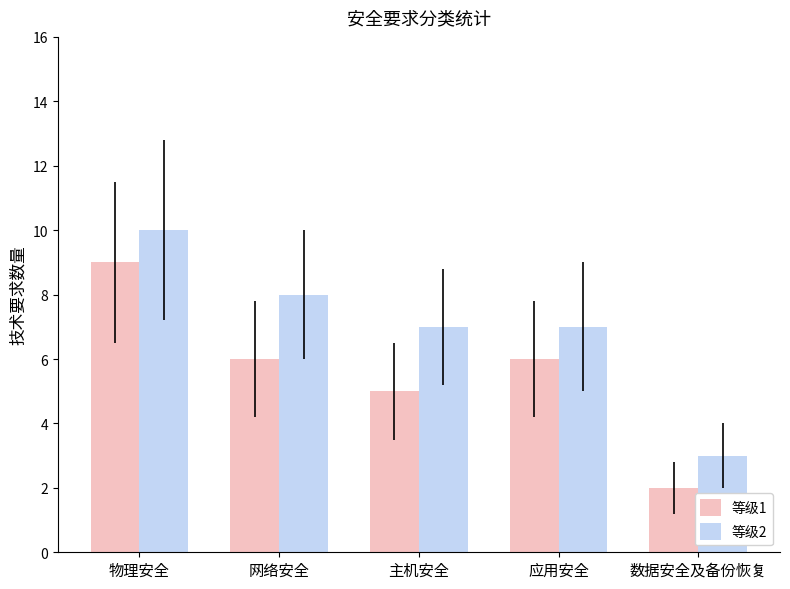

At which category is the sum across all series the highest?

物理安全